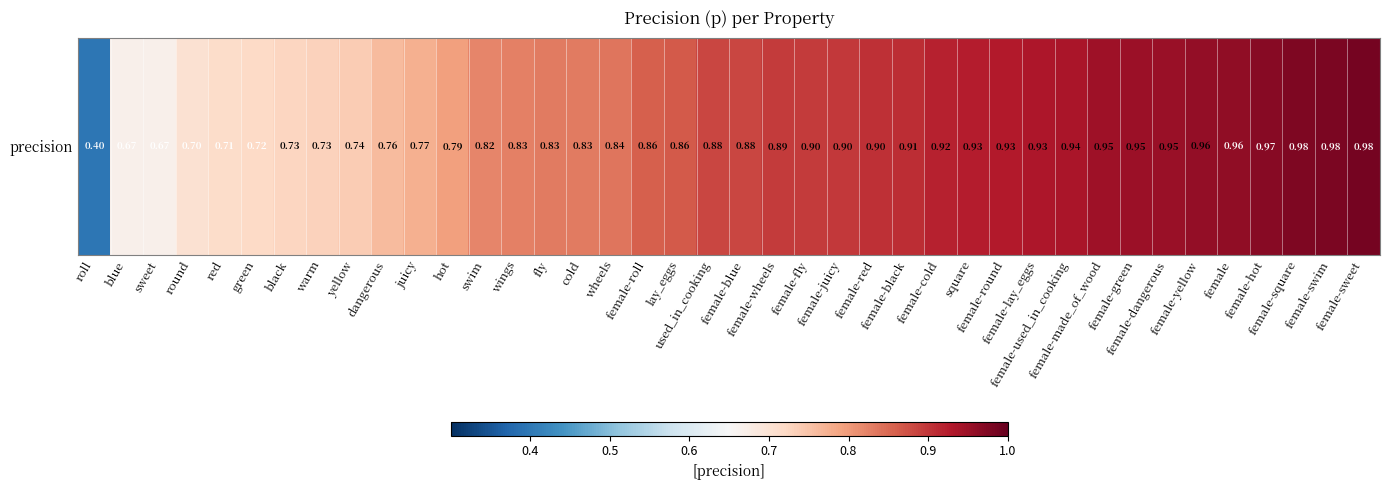

Rank the categories by value from lowest to highest.

roll, blue, sweet, round, red, green, black, warm, yellow, dangerous, juicy, hot, swim, wings, fly, cold, wheels, female-roll, lay_eggs, used_in_cooking, female-blue, female-wheels, female-fly, female-juicy, female-red, female-black, female-cold, square, female-round, female-lay_eggs, female-used_in_cooking, female-made_of_wood, female-green, female-dangerous, female-yellow, female, female-hot, female-square, female-swim, female-sweet